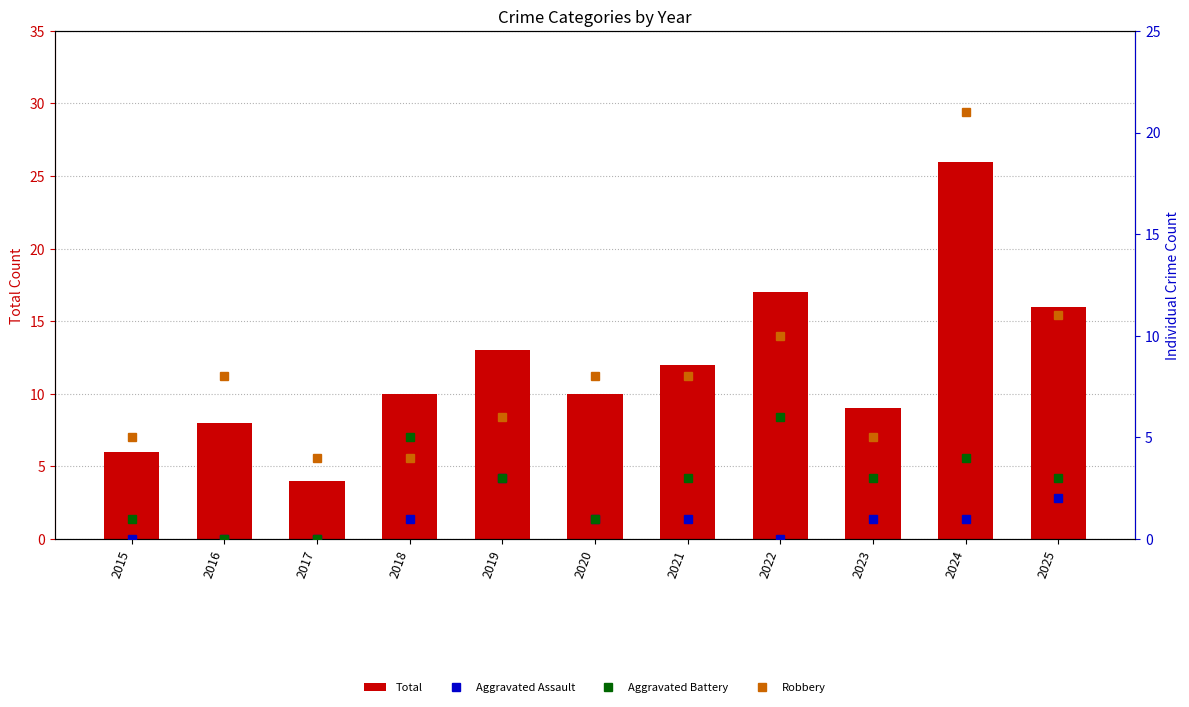

What is the value of the Aggravated Assault bar at the 9th from the left?

1